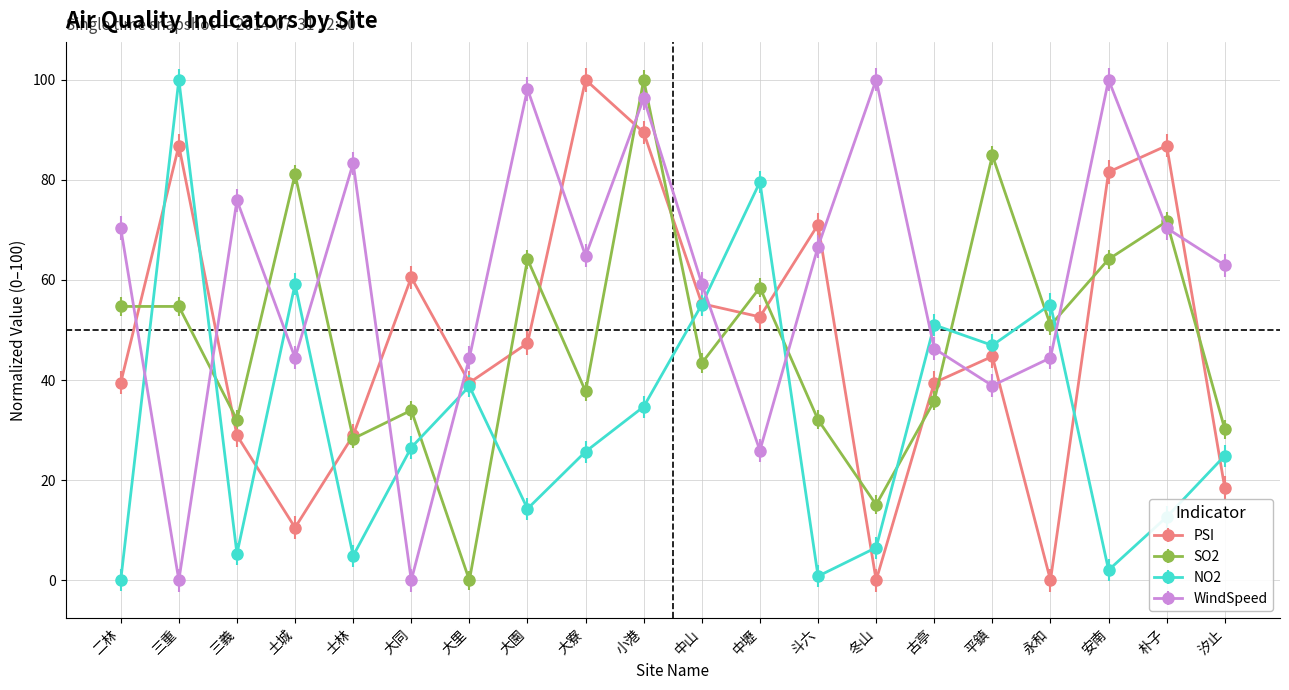

Is this an area chart (filled region under the line)?

No